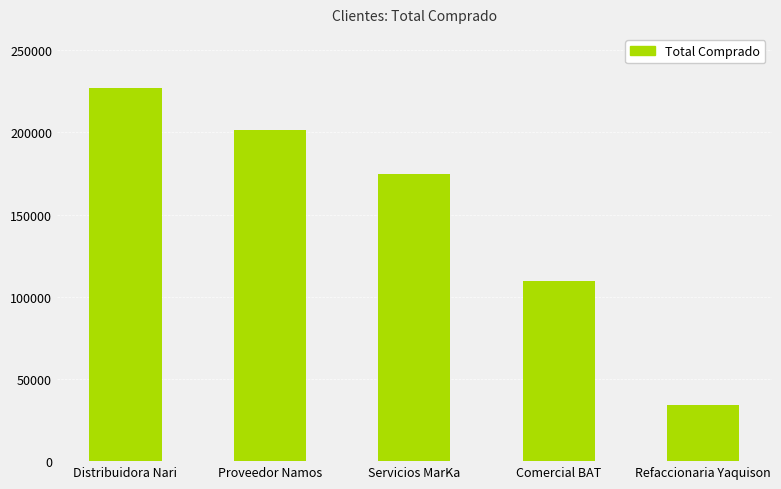

Count the number of data series in this chart.

1